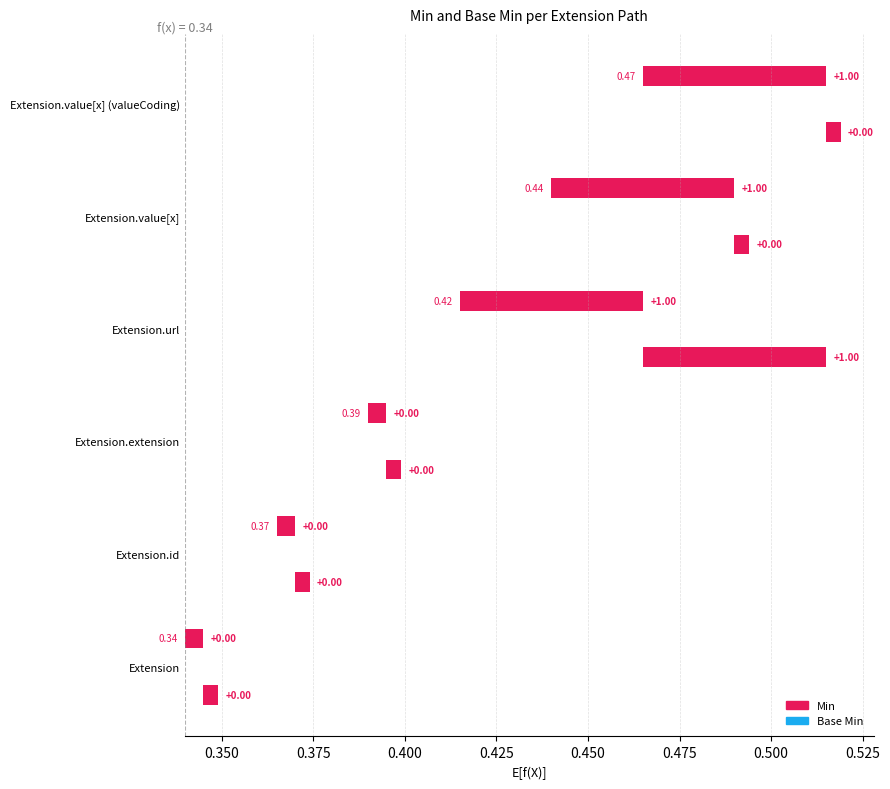

List the series in order of their overall mean, highest first.

Min, Base Min